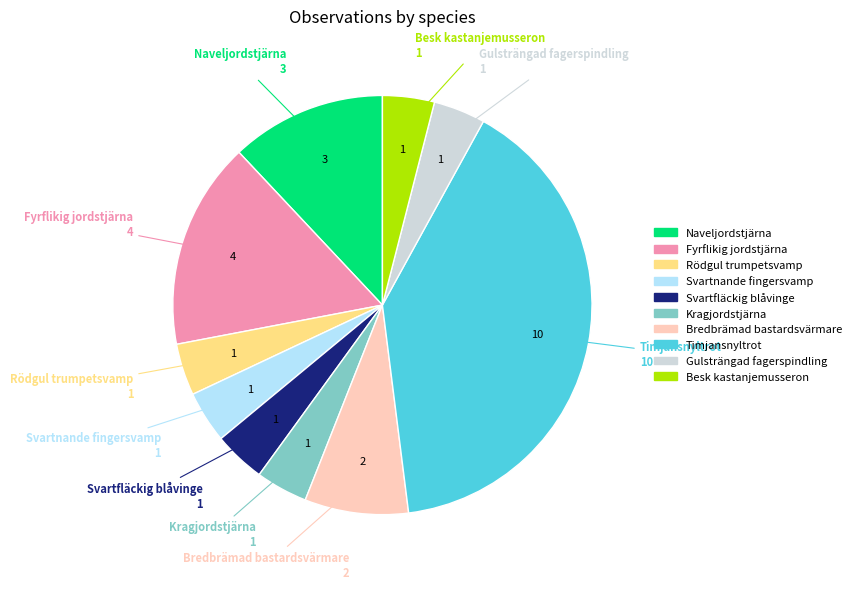

Does Rödgul trumpetsvamp represent more than half of the total?

No